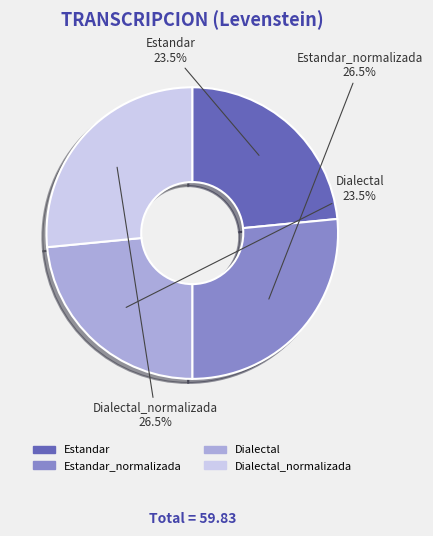

To the nearest percent, what is the average slice percentage?

25%